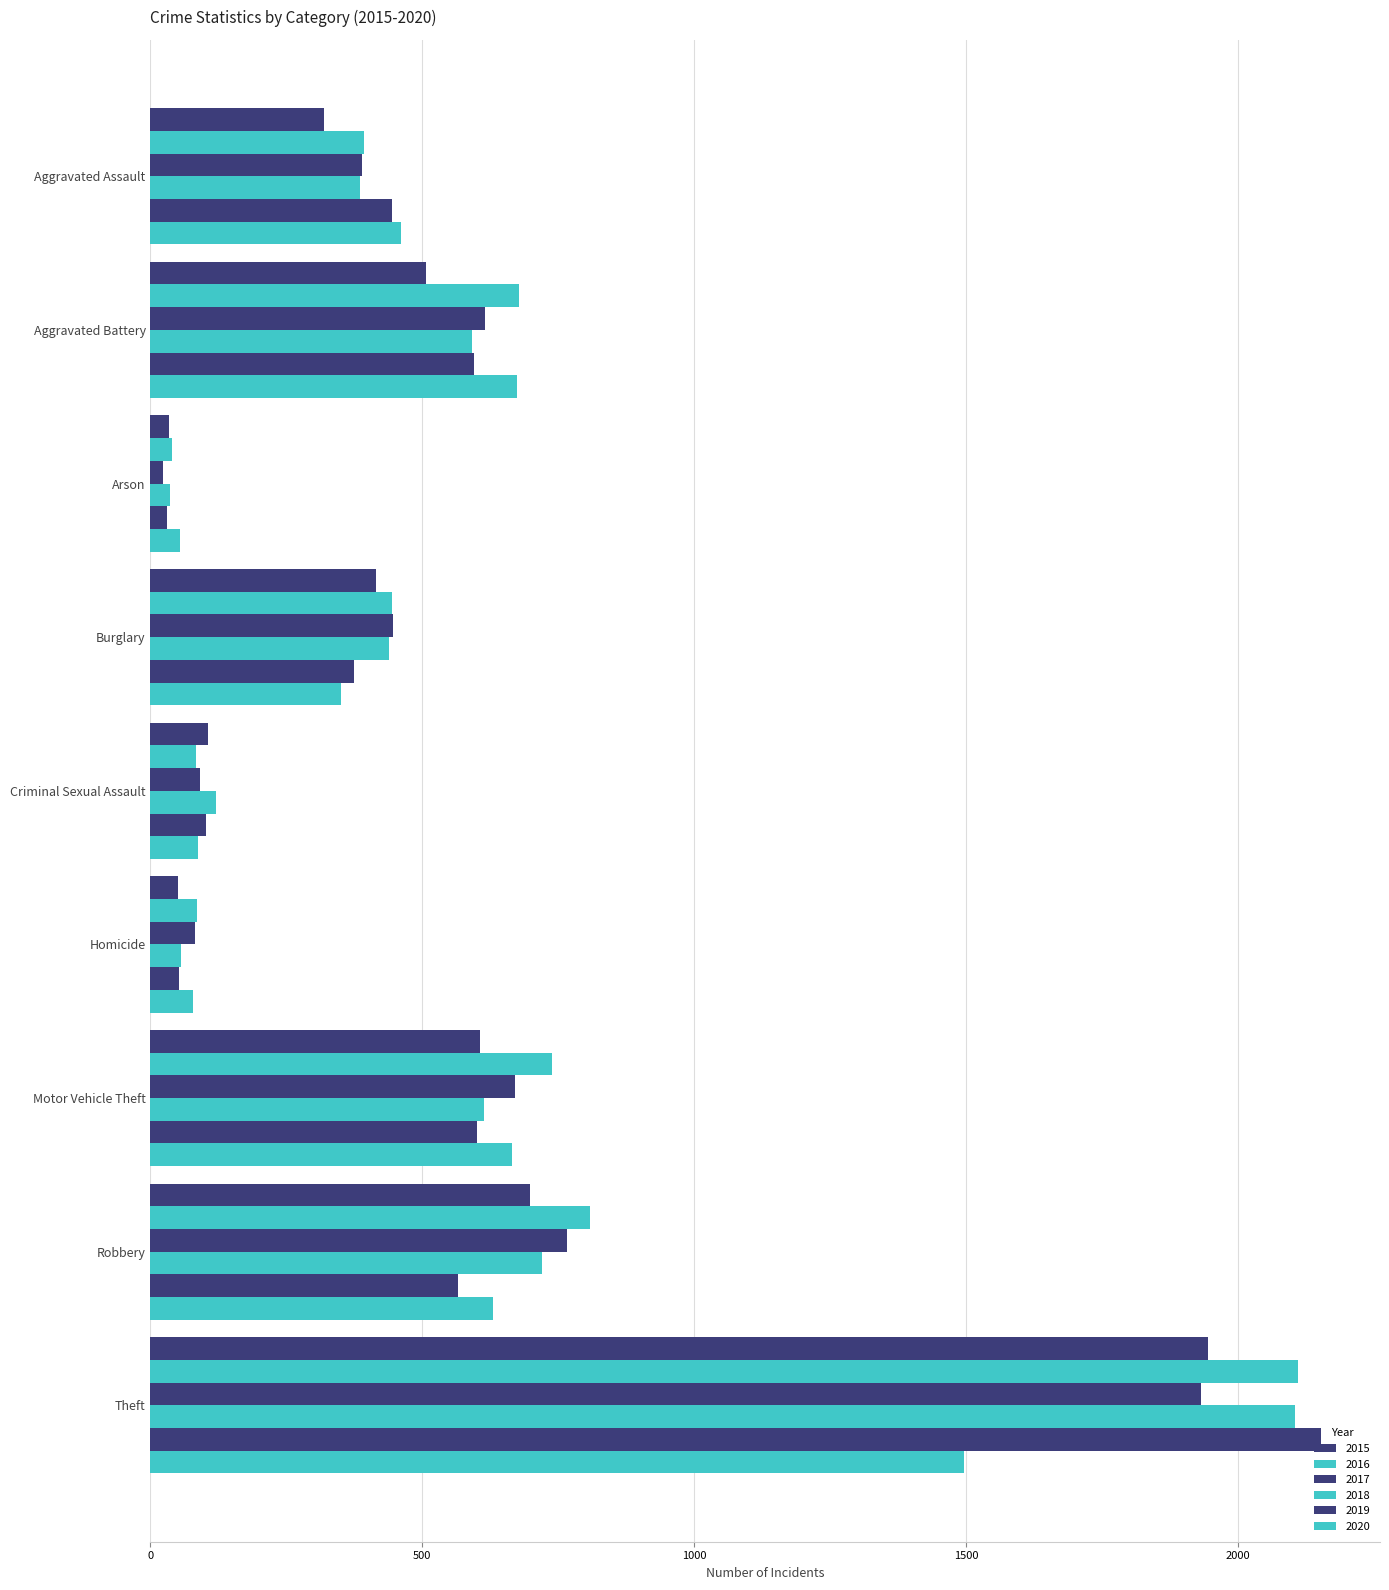

How many data points in 2016 are less than 445?

4